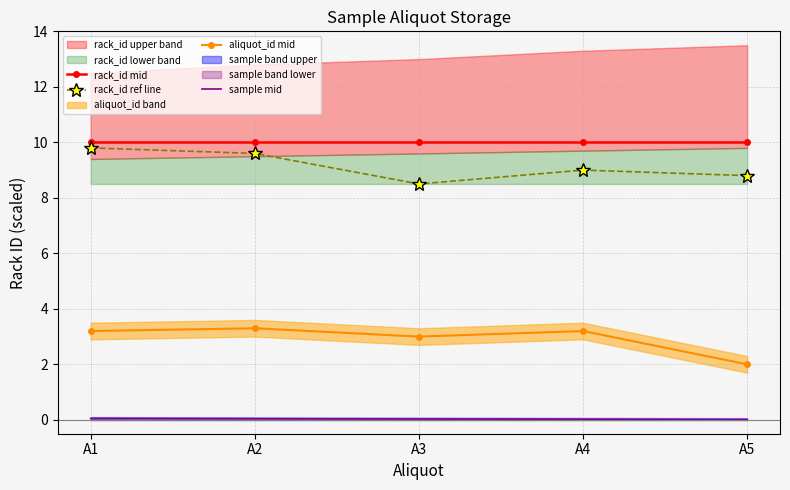

Which series has the largest range (max minus min)?

rack_id ref line